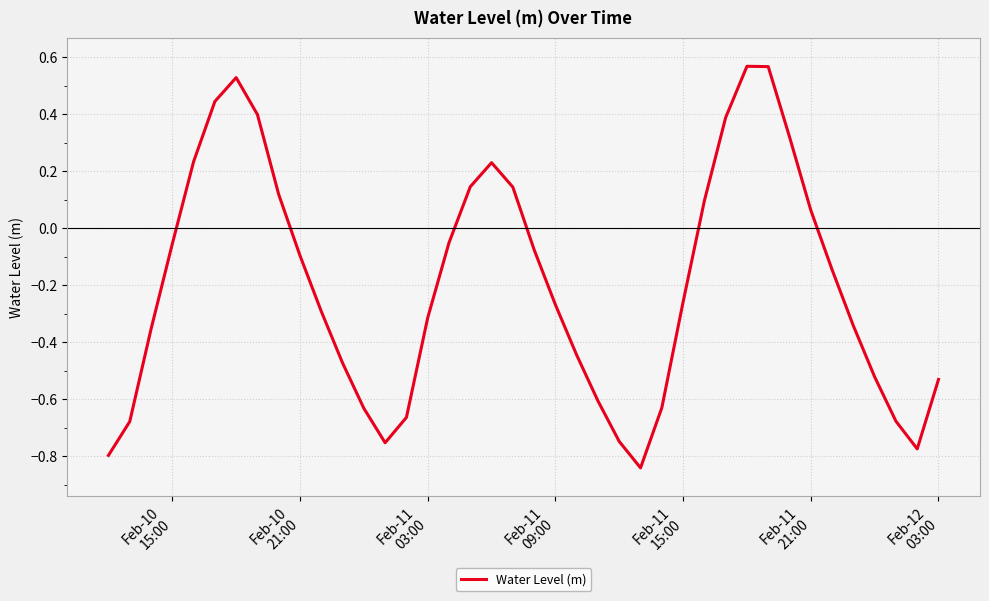

What is the difference between the maximum and minimum values?

1.4